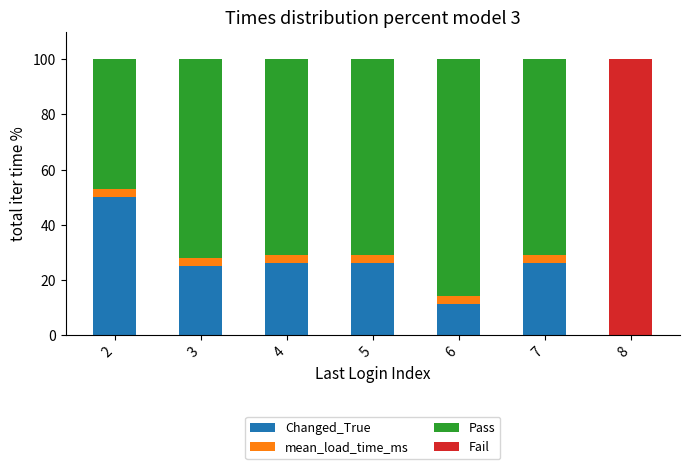

Reading left to right, transcribe the values for Changed_True.

2=50.0	3=25.0	4=25.9	5=25.9	6=11.1	7=25.9	8=0.0